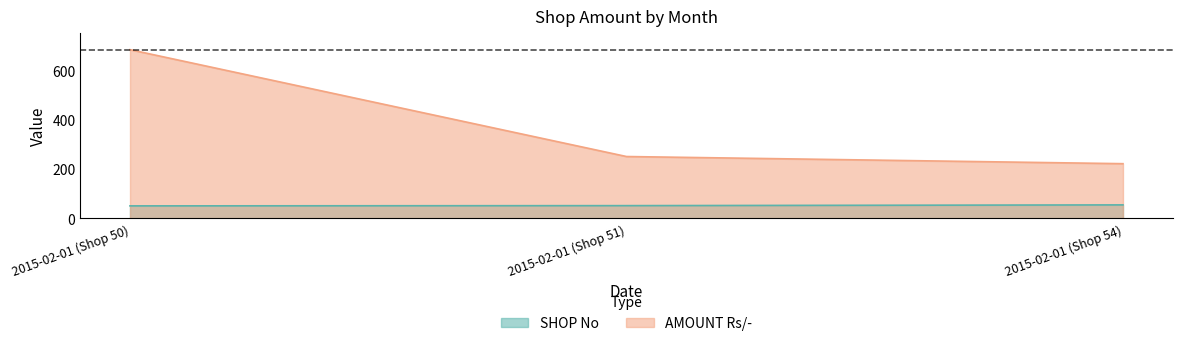

At how many categories does at least one series exceed 241?

2